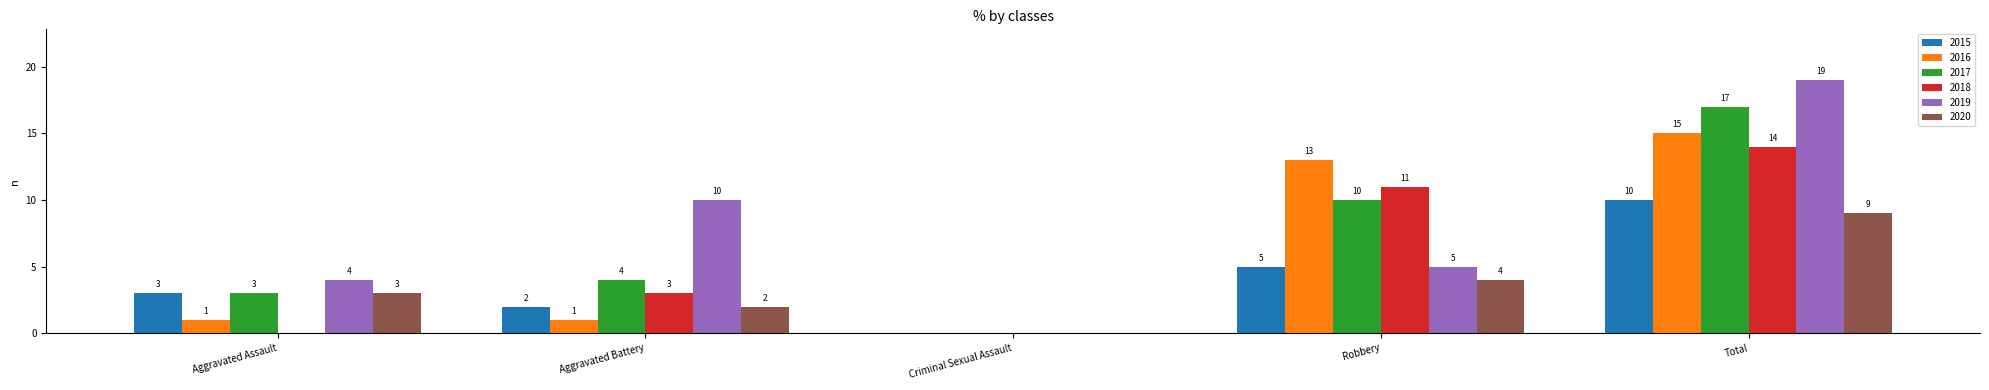

Between Aggravated Assault and Robbery, which series saw the biggest shift?

2016